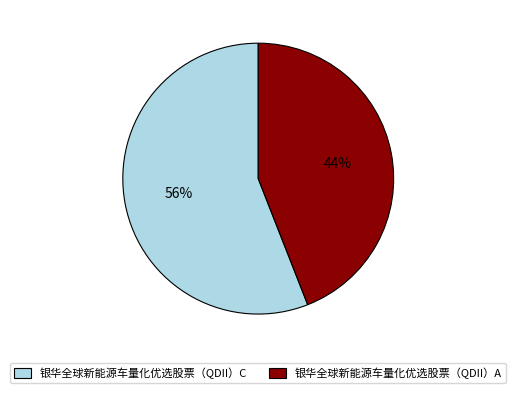

Is it true that 银华全球新能源车量化优选股票（QDII）A is 34% of the pie?

False